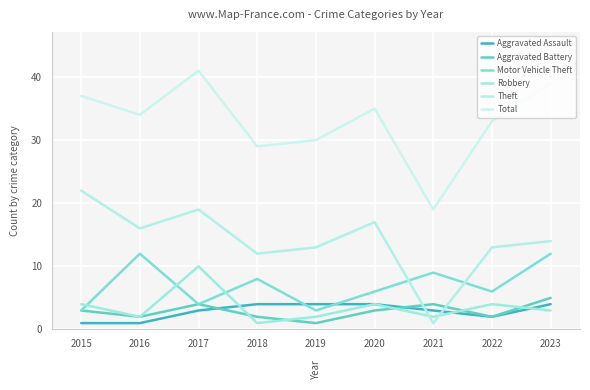

At how many categories does at least one series exceed 2?

9